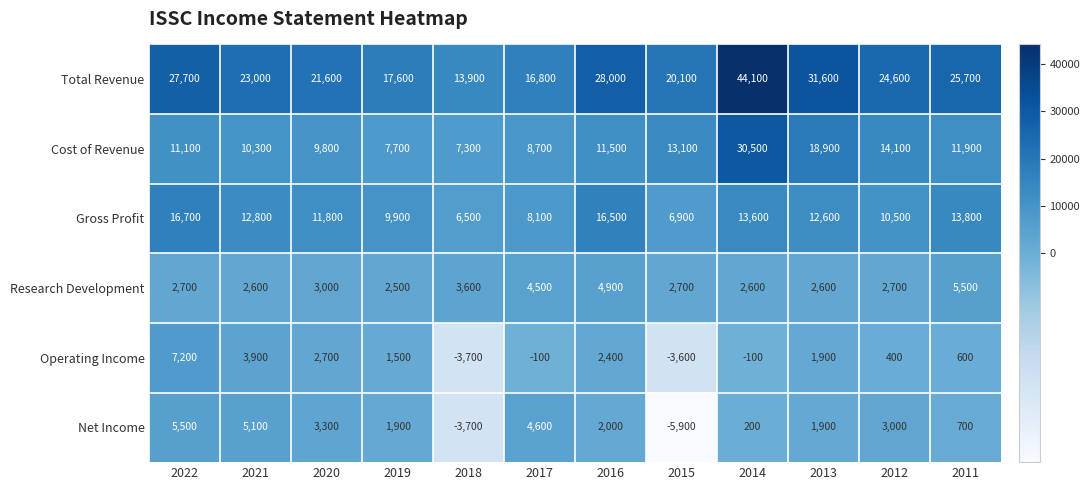

What is the spread (max minus min) of values at 2017?

16900